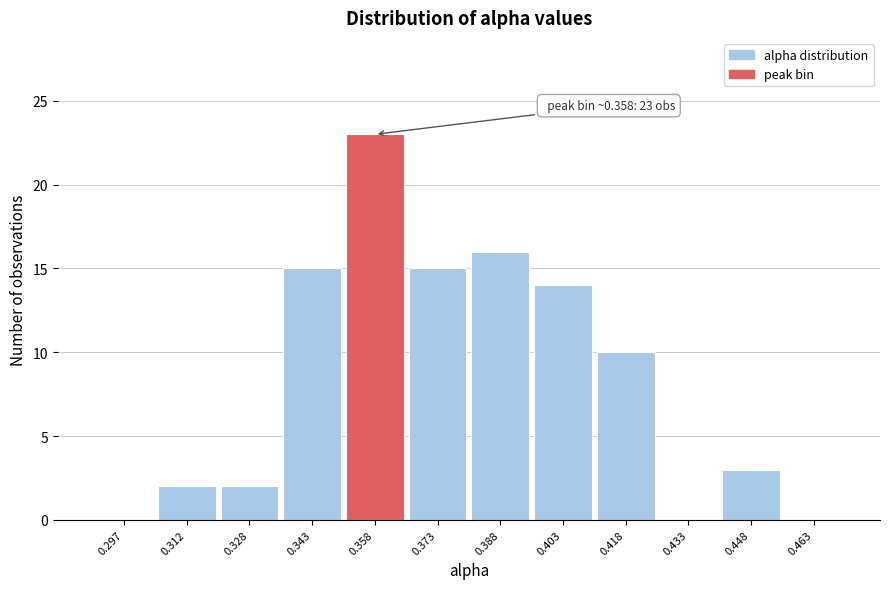

Over which range of the x-axis is the bar tallest?

0.350 to 0.365